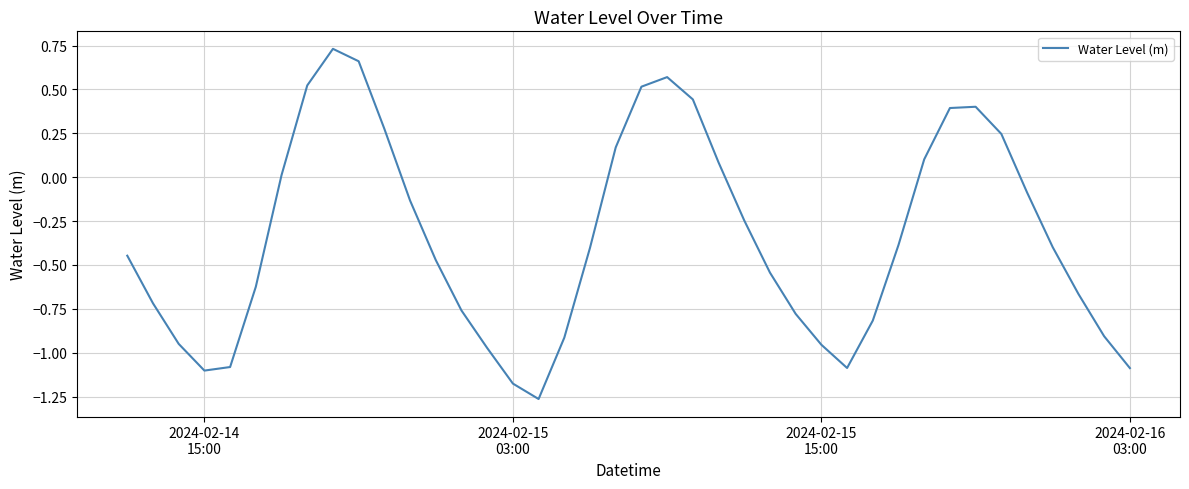

Does the chart have visible grid lines?

Yes